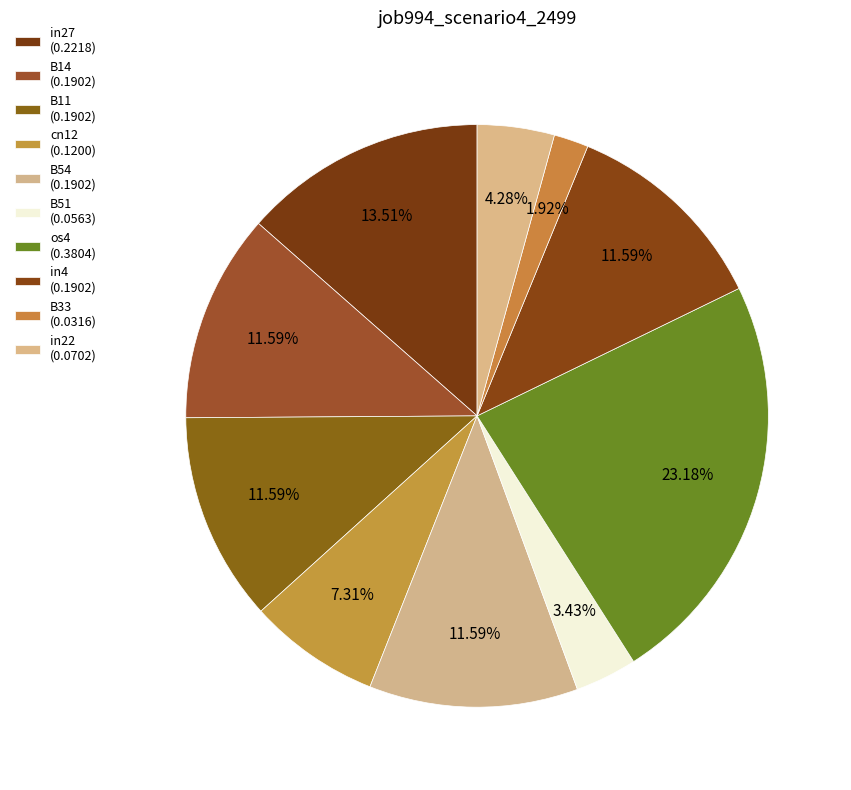

What percentage is the B33 slice, to the nearest percent?

2%